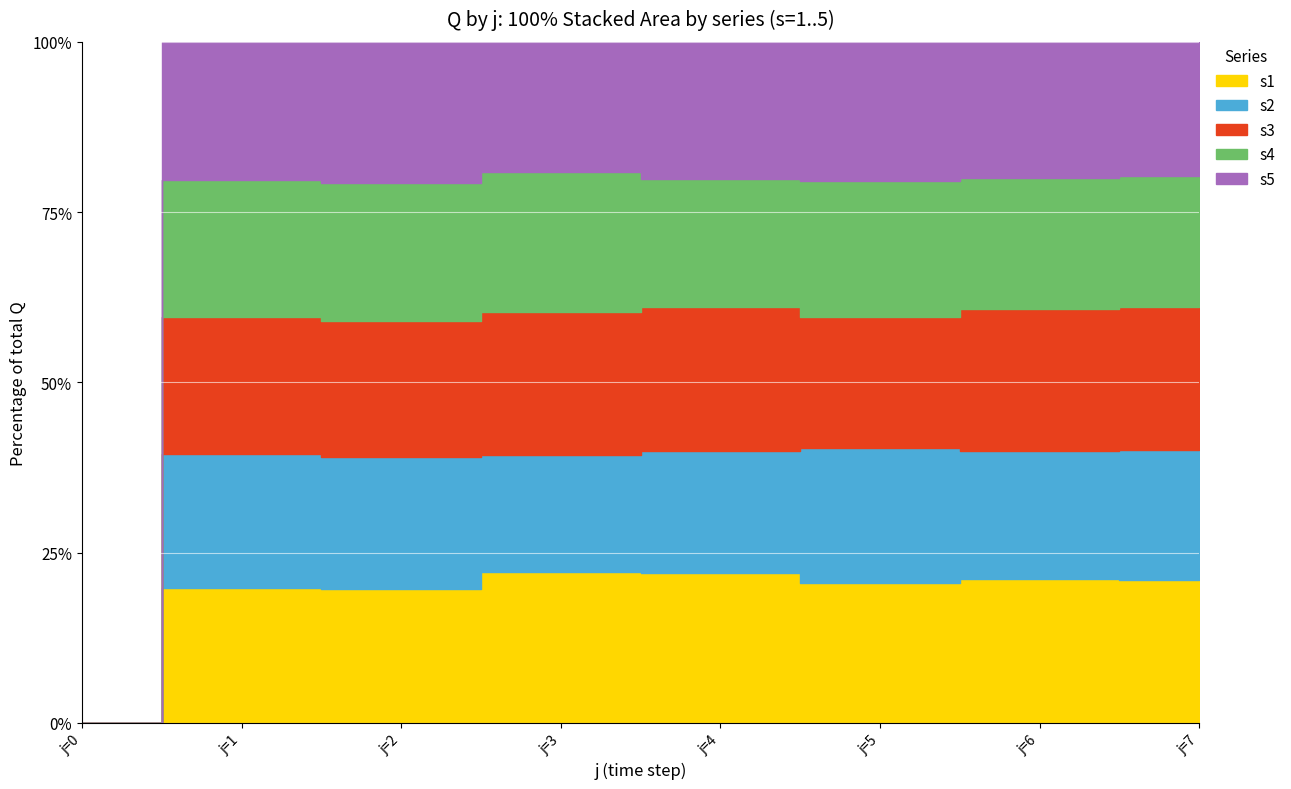

The s1 series shows 202.6 at j=7. True or false?

True